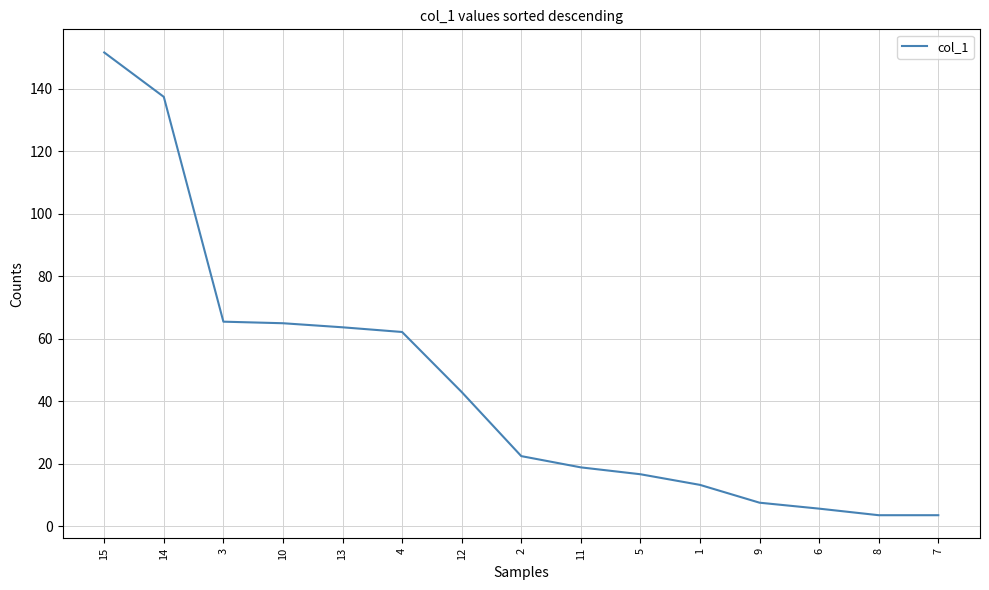

Which label corresponds to the largest value in the chart?

15